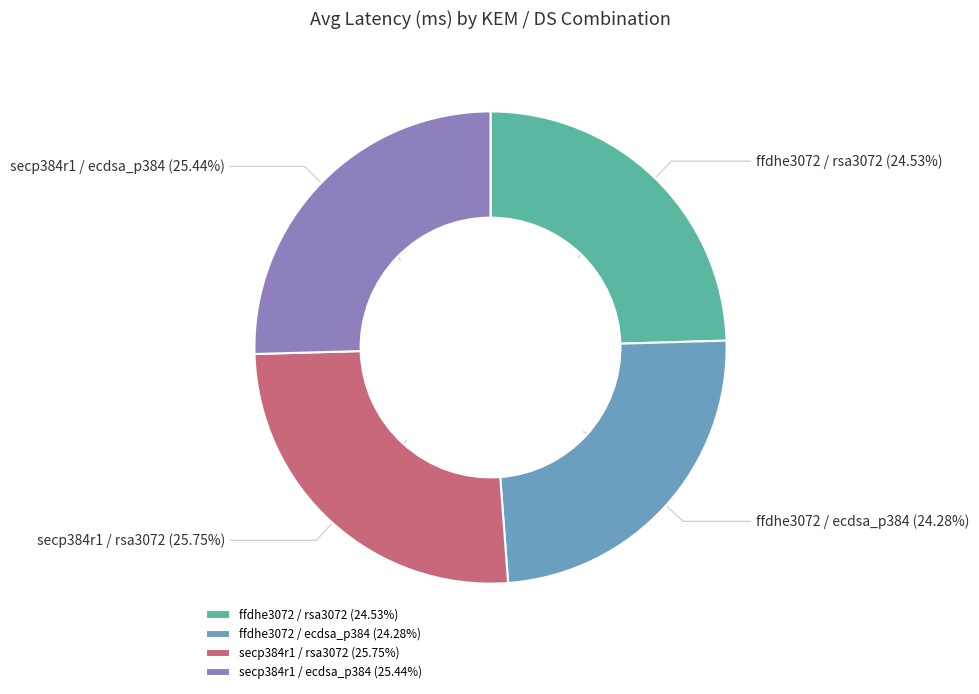

How many segments does this pie chart have?

4